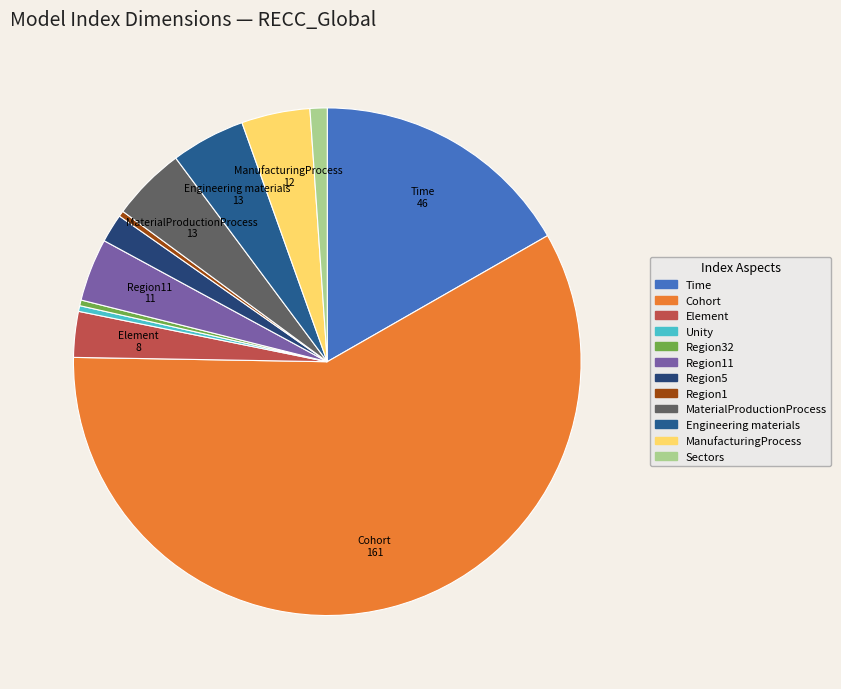

How many segments does this pie chart have?

12